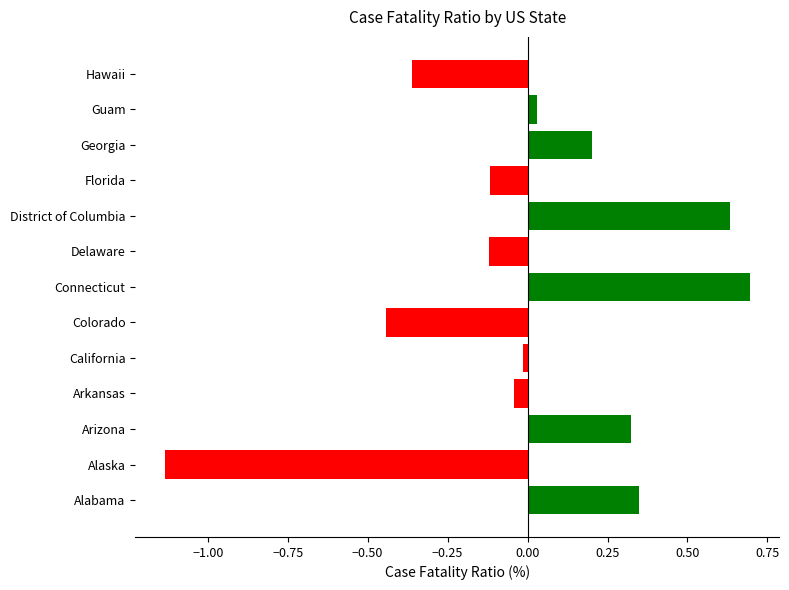

What is the maximum value shown in the chart?

0.7